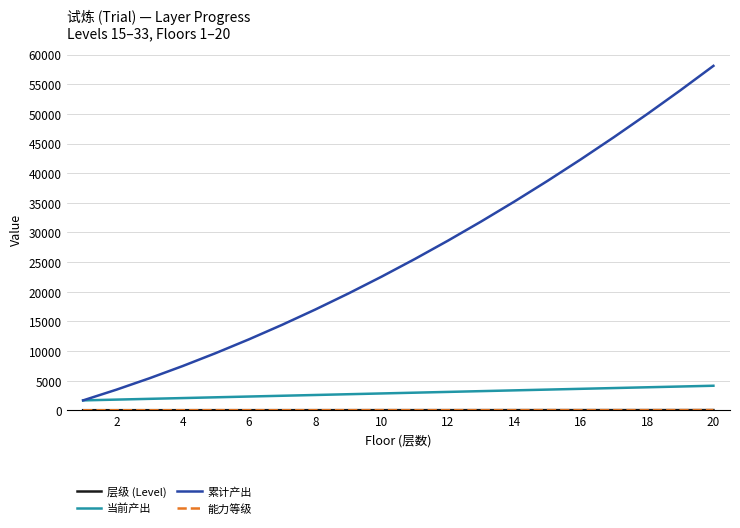

Which series has the largest total across all categories?

累计产出